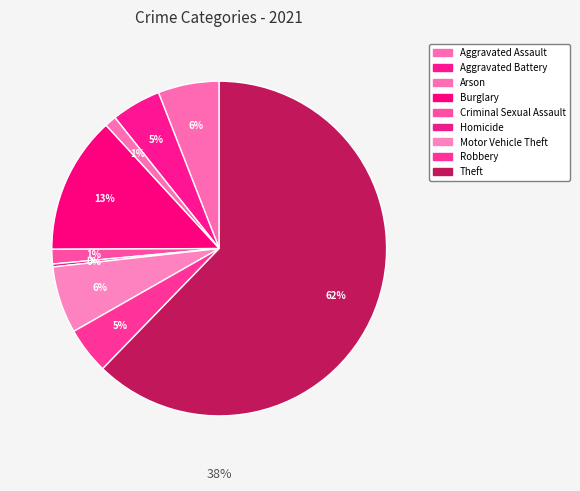

To the nearest percent, what is the average slice percentage?

11%